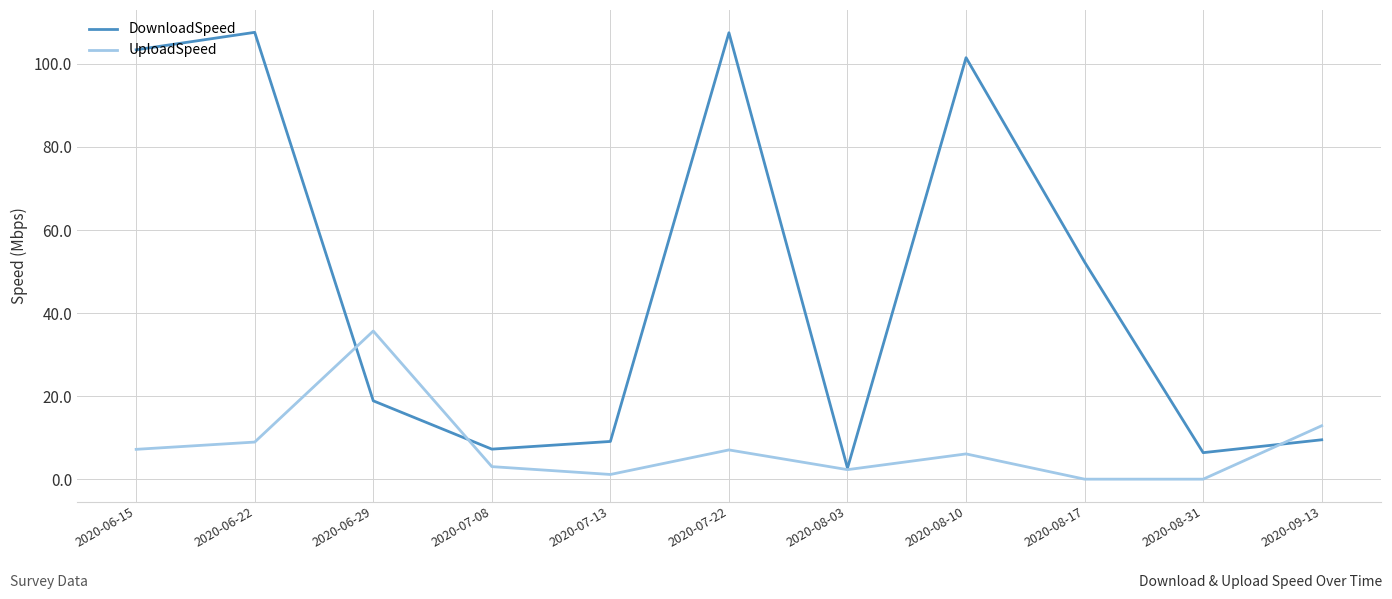

At which label does DownloadSpeed reach its minimum?

2020-08-03